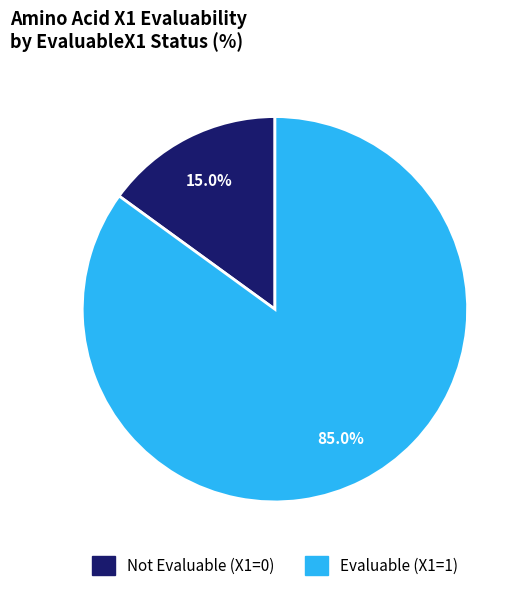

How many slices are in this pie chart?

2